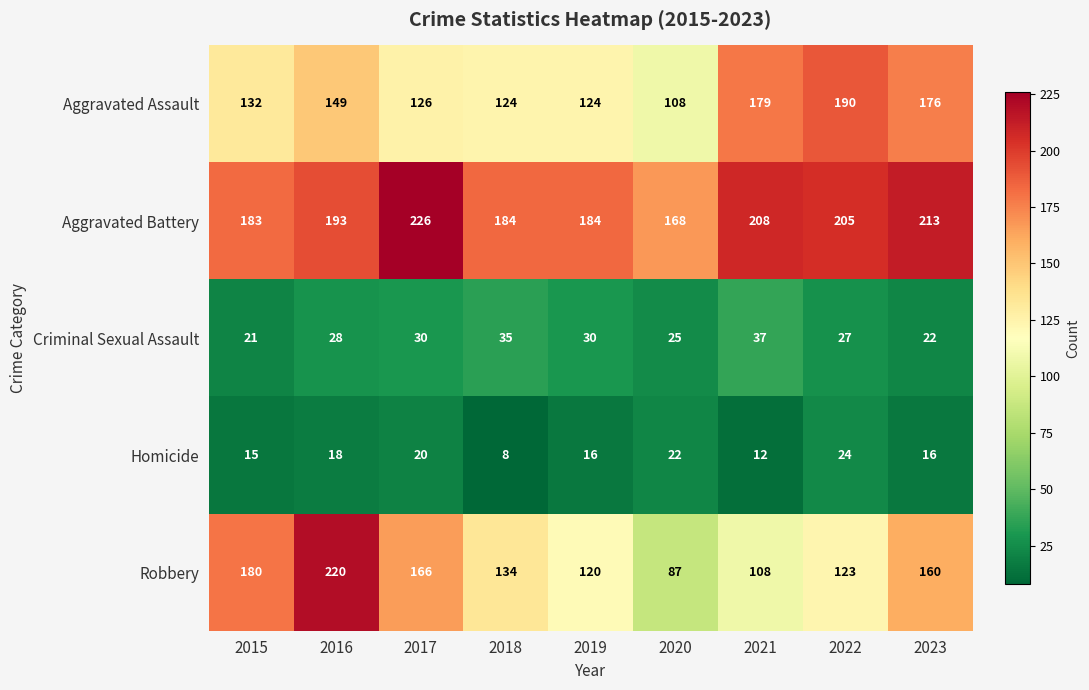

What is the spread (max minus min) of values at 2018?

176